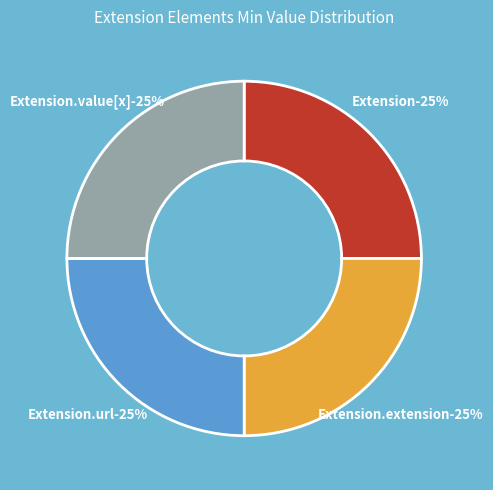

Is there a majority slice in this chart?

No